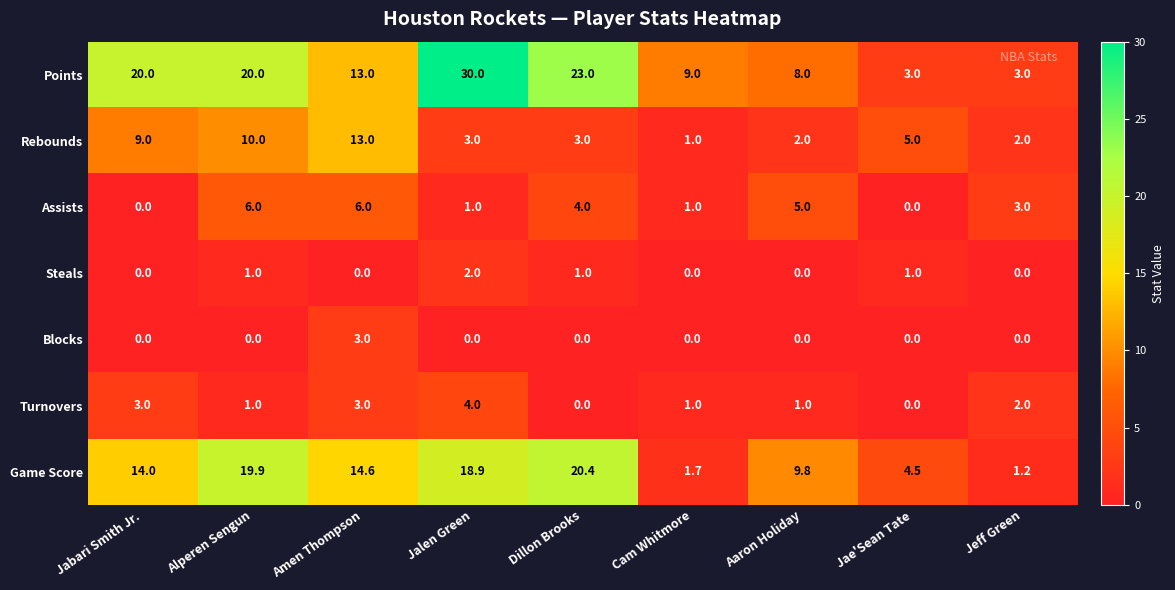

What is the difference between the Game Score values at Alperen Sengun and Jabari Smith Jr.?

5.9